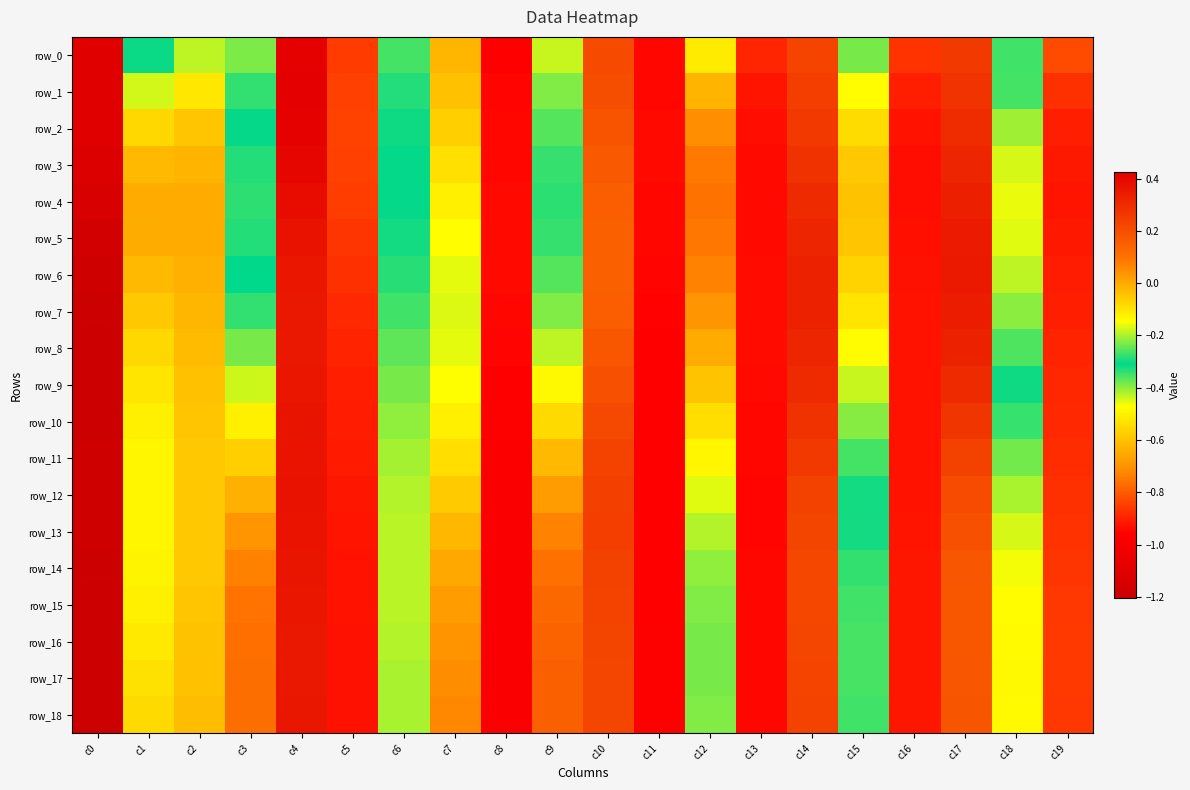

At how many categories does at least one series exceed 0?

8